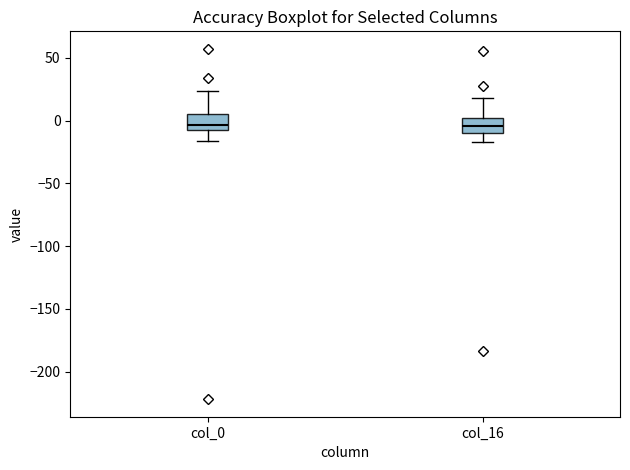

Where is the upper edge of the box for col_16 on the y-axis? The values are not printed on the chart, so give them approximately, as read against the axis.

0